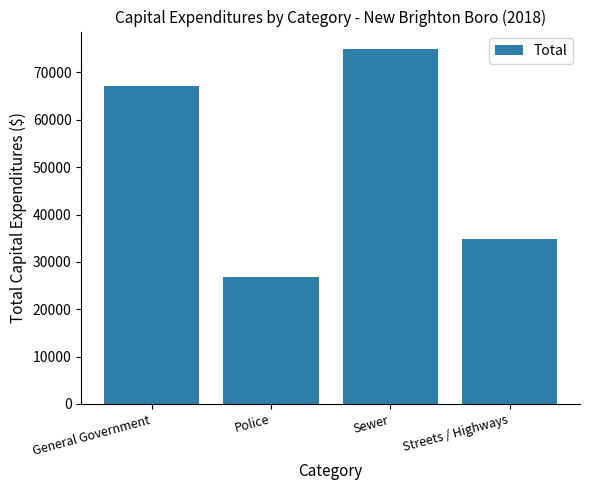

The chart shows a value of 124885 at Sewer. True or false?

False